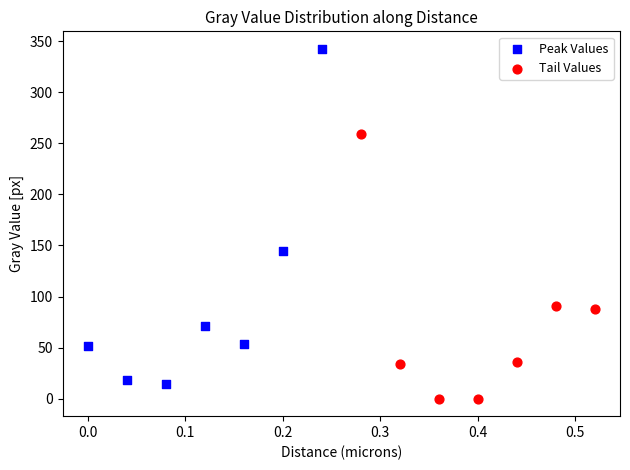

Which series reaches the minimum Y coordinate?

Tail Values